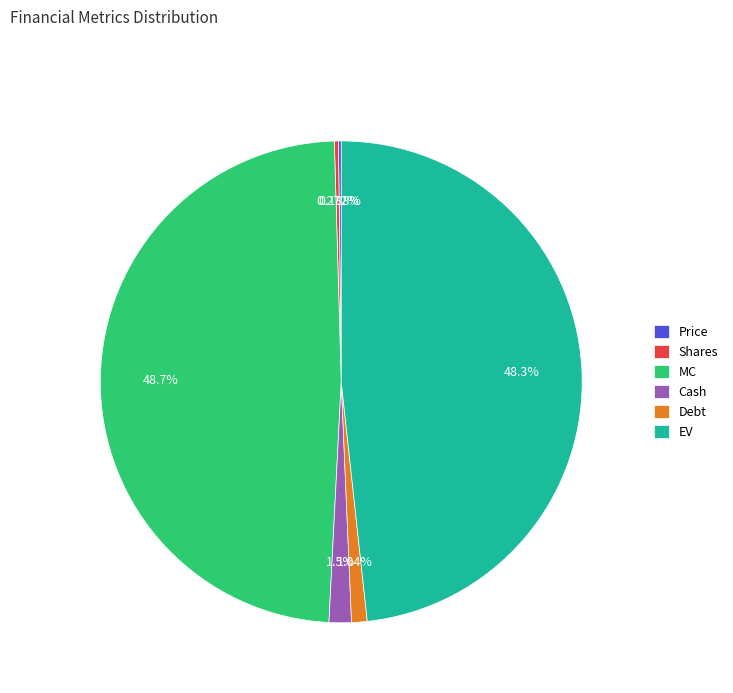

True or false: MC accounts for 49% of the total.

True